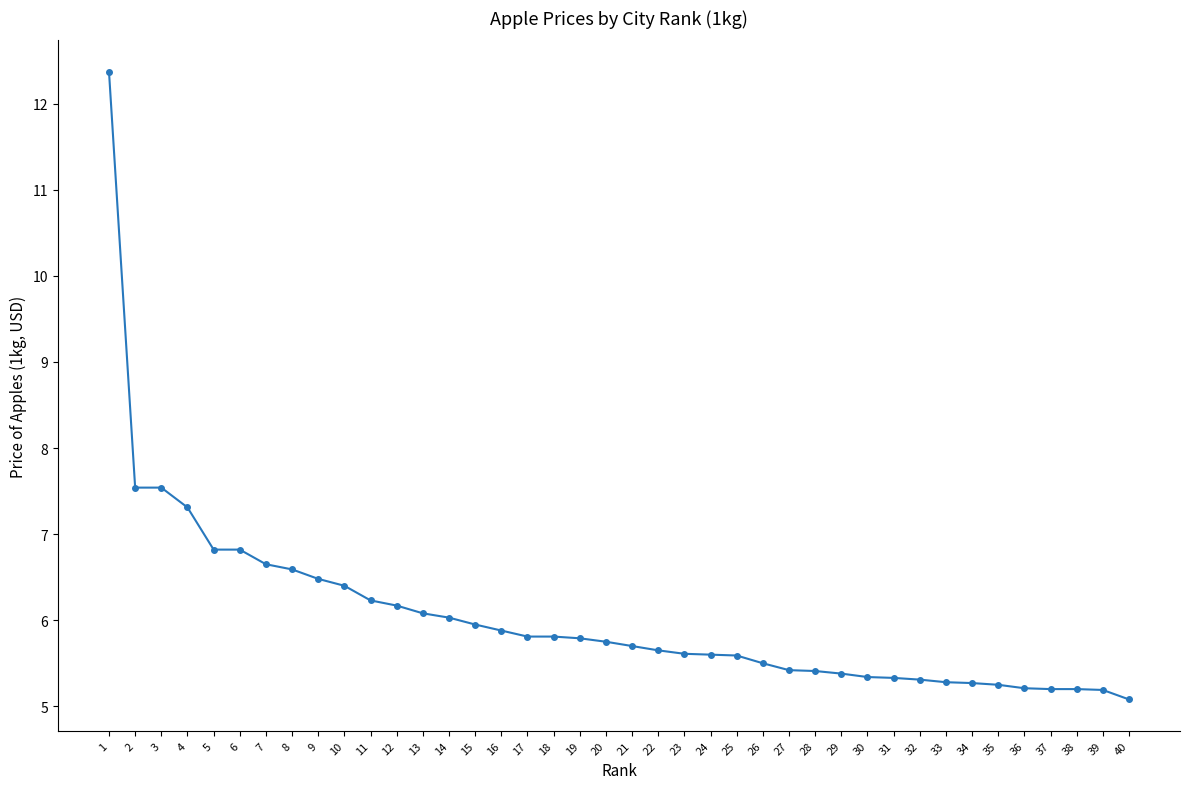

Is it true that the value at 21 is 5.7?

True